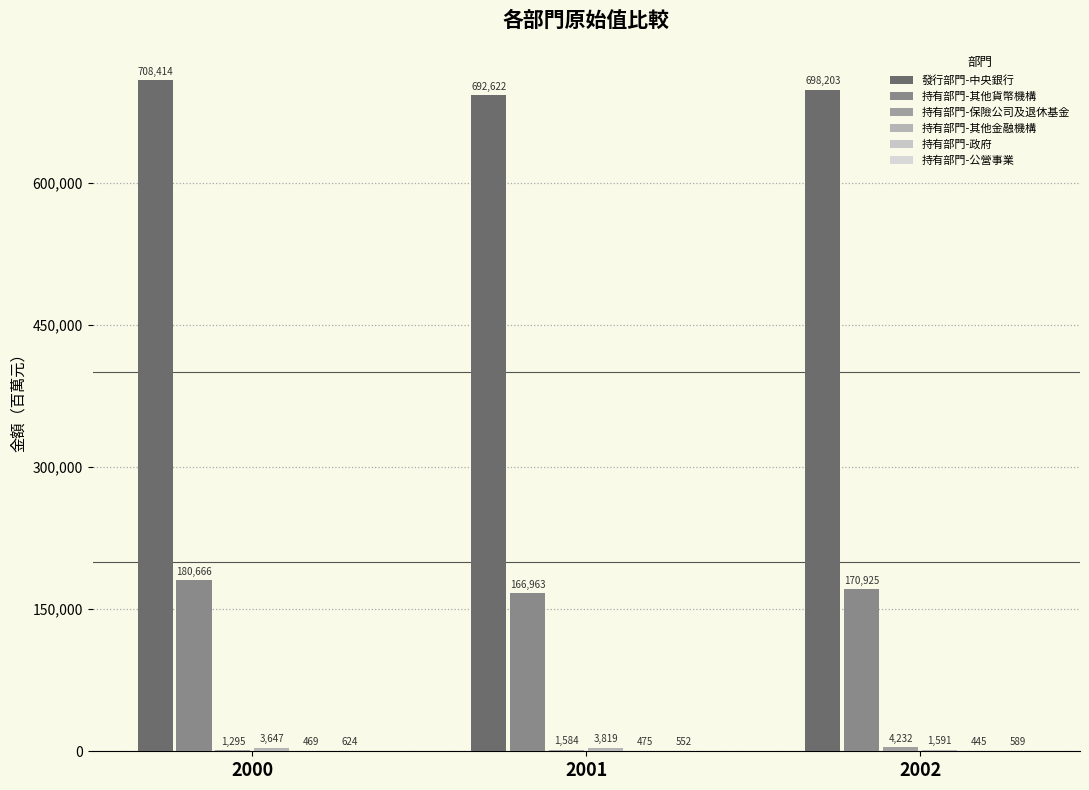

Are the bars horizontal?

No